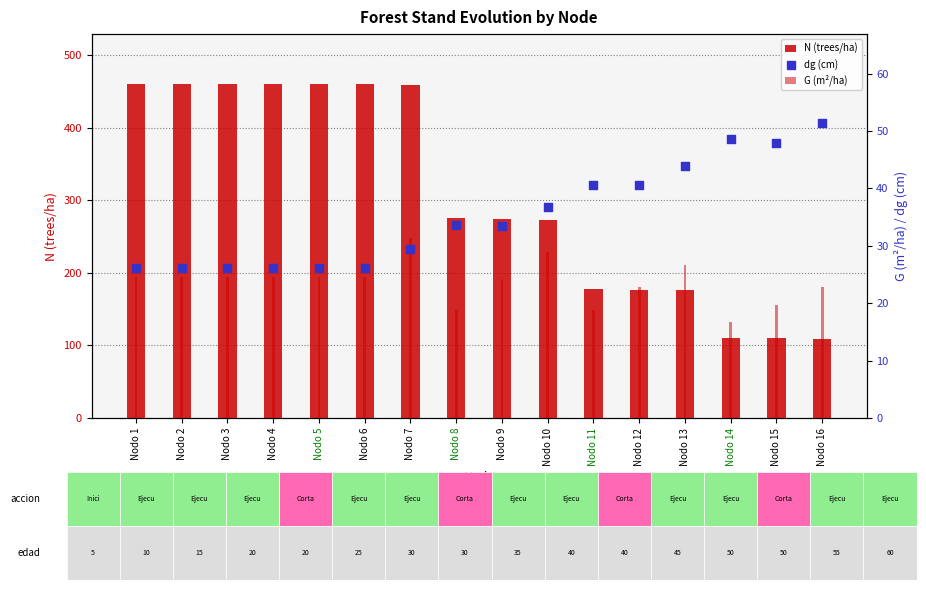

Which series reaches the maximum Y coordinate?

N (trees/ha)